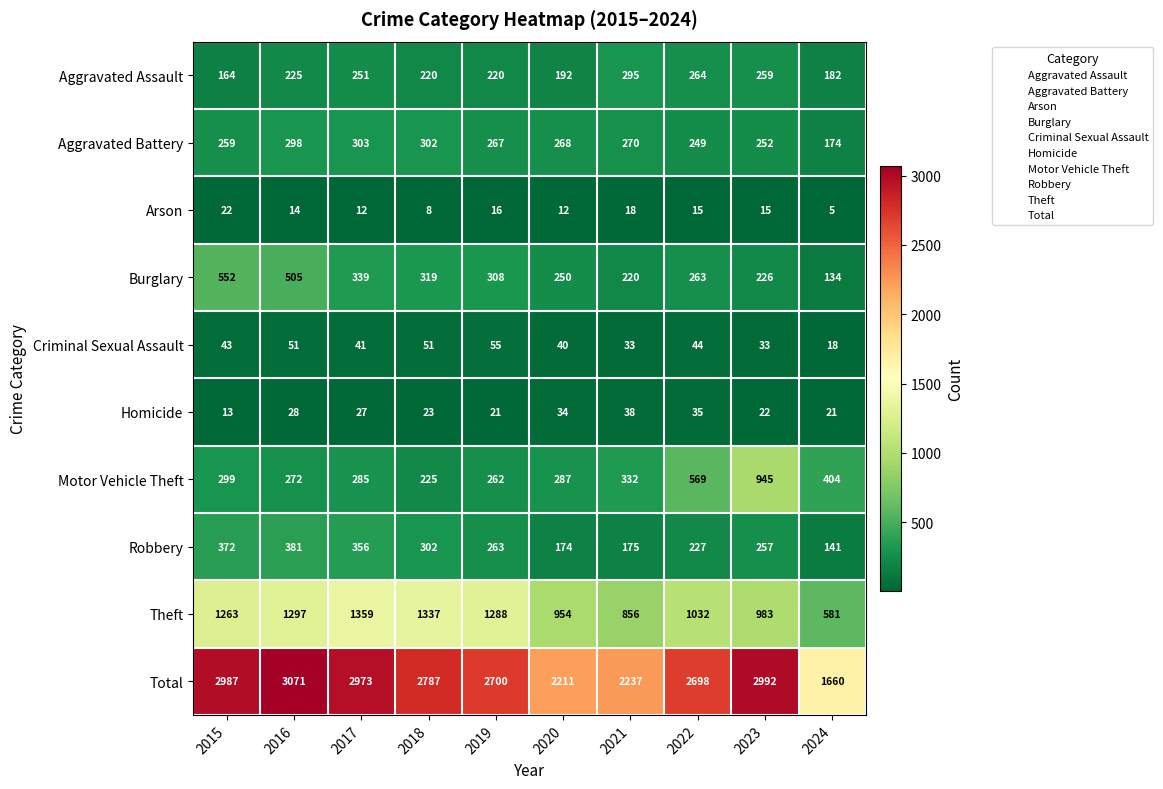

What is the average value of the Criminal Sexual Assault series?

41